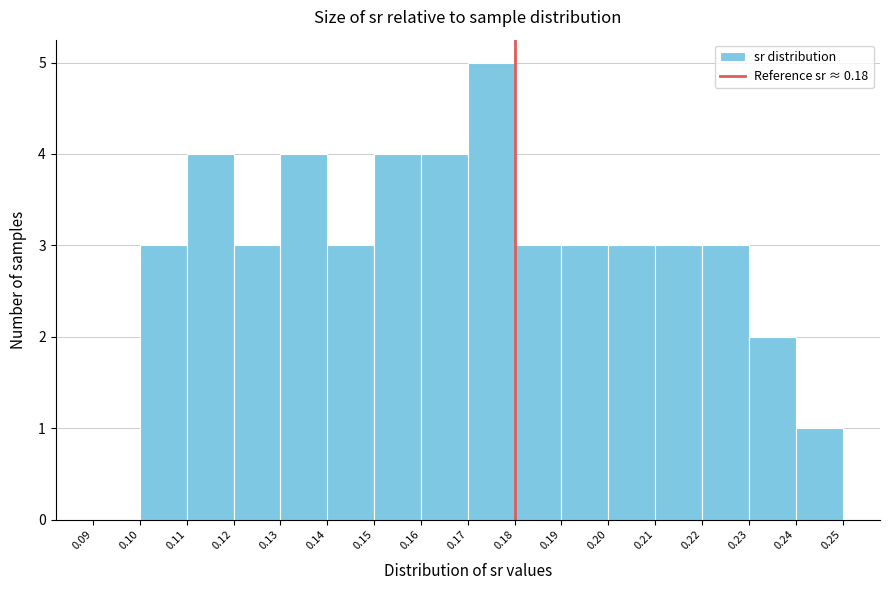

Reading left to right, transcribe this chart: for each bar, give the range it covers on the x-axis and its height. The values are not printed on the chart, so give them approximately, as read against the axis.

0.09 to 0.10: 0
0.10 to 0.11: 3
0.11 to 0.12: 4
0.12 to 0.13: 3
0.13 to 0.14: 4
0.14 to 0.15: 3
0.15 to 0.16: 4
0.16 to 0.17: 4
0.17 to 0.18: 5
0.18 to 0.19: 3
0.19 to 0.20: 3
0.20 to 0.21: 3
0.21 to 0.22: 3
0.22 to 0.23: 3
0.23 to 0.24: 2
0.24 to 0.25: 1